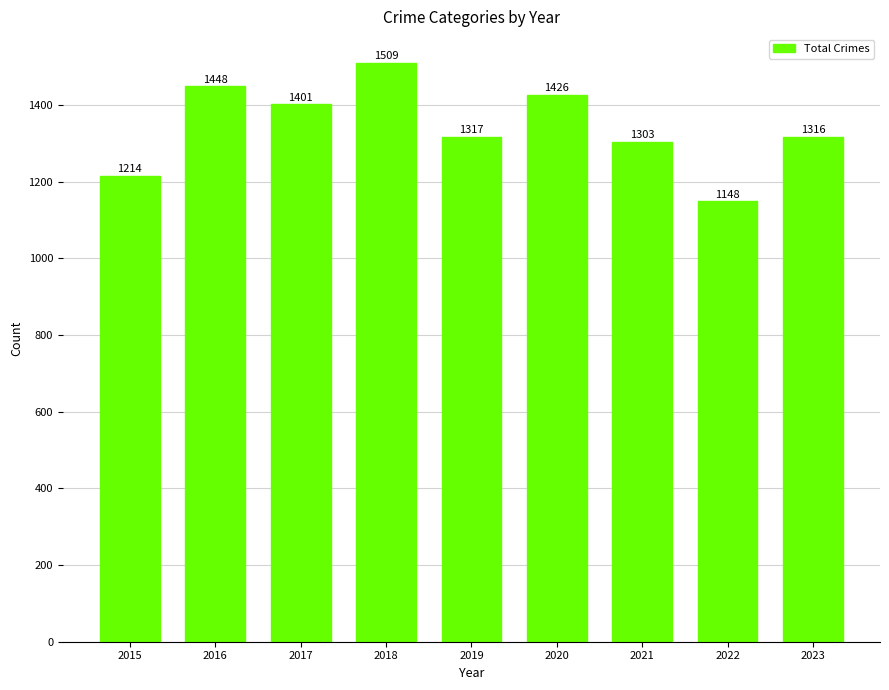

Reading left to right, transcribe all the data shown in this chart.

1214	1448	1401	1509	1317	1426	1303	1148	1316